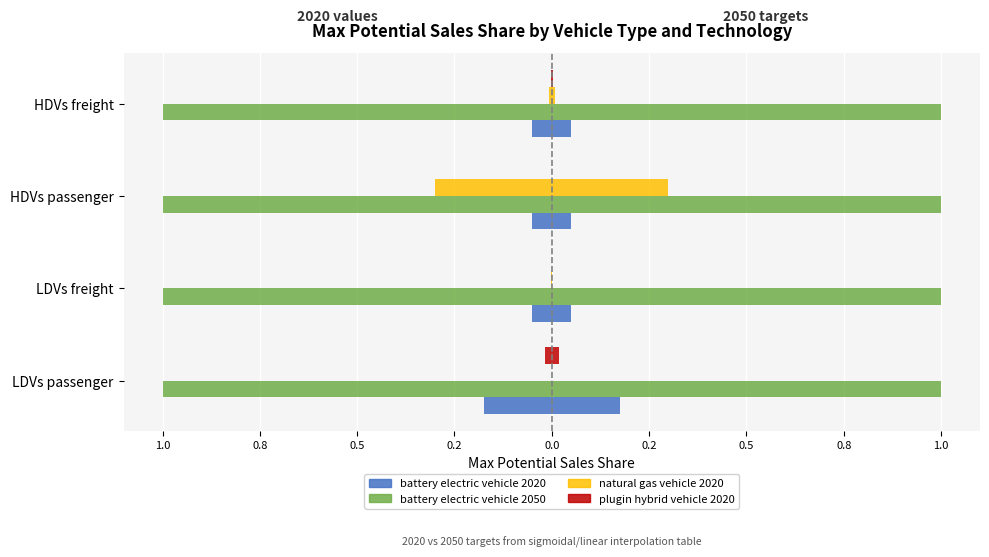

What is the difference between the highest and lowest values at 1.0?

0.4